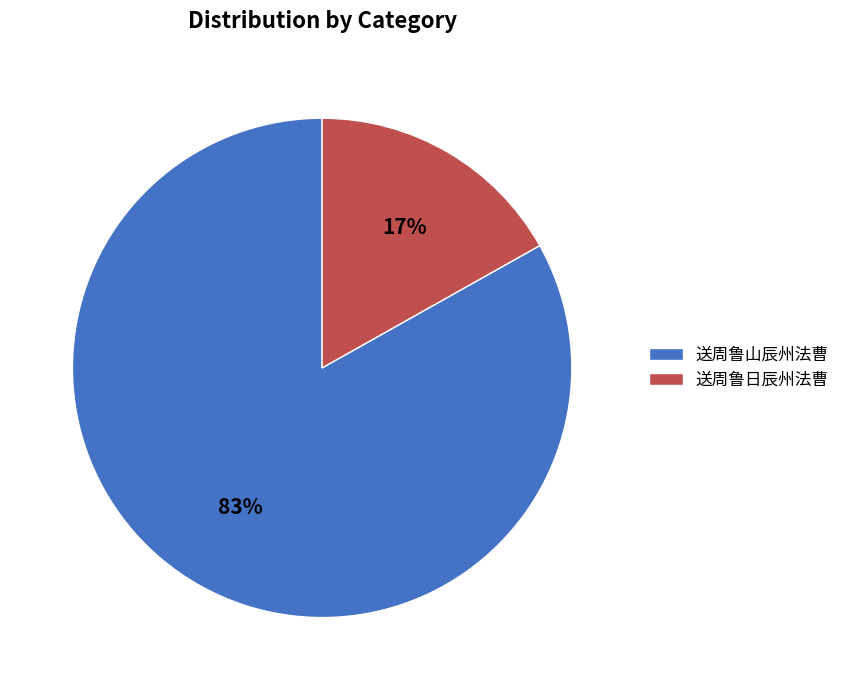

Do 送周鲁山辰州法曹 and 送周鲁日辰州法曹 together represent more than half of the pie?

Yes